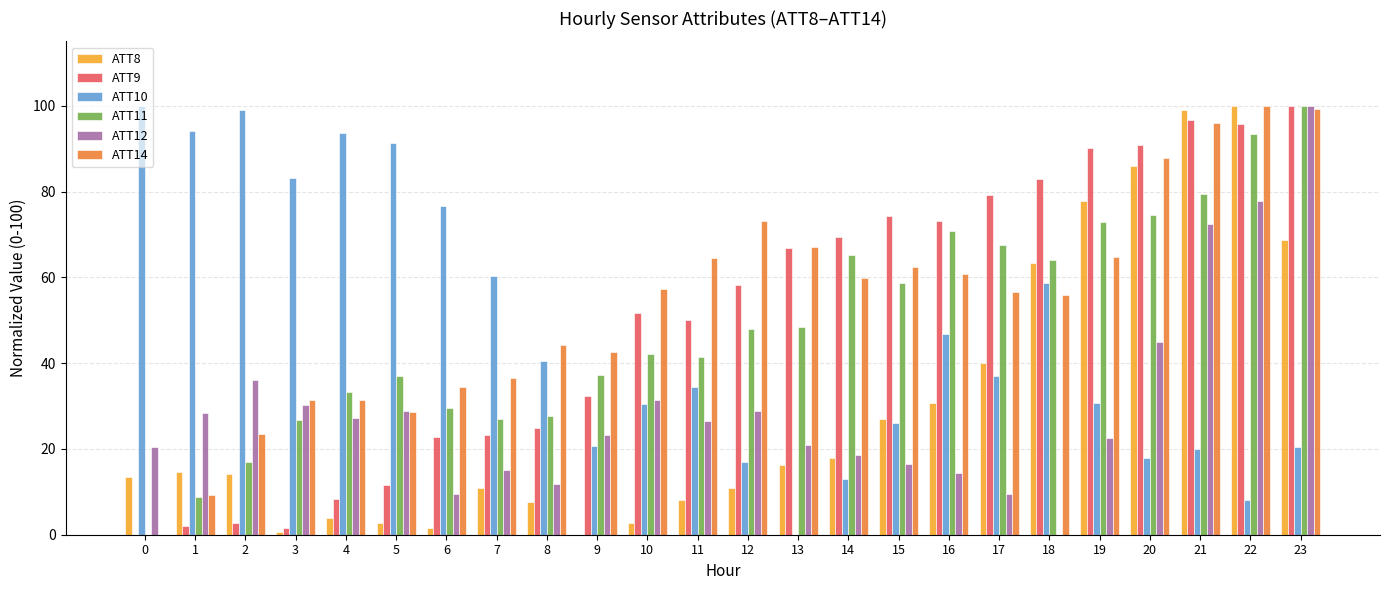

What is the spread (max minus min) of values at 17?

69.6